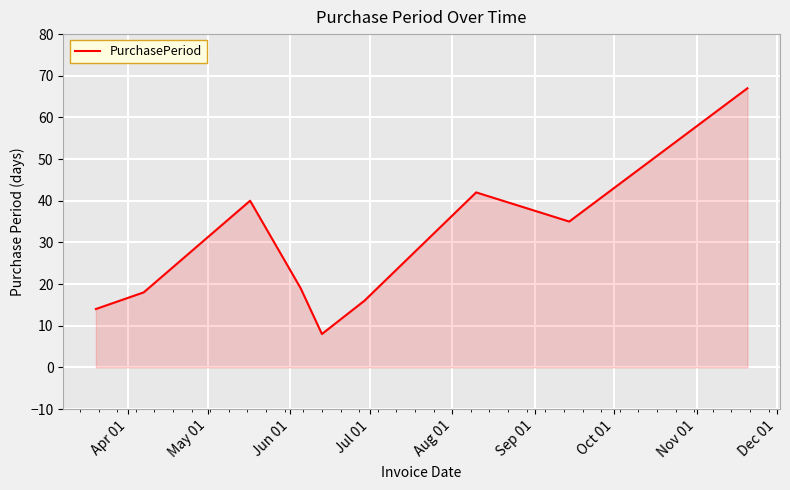

What is the difference between the maximum and minimum values?

59